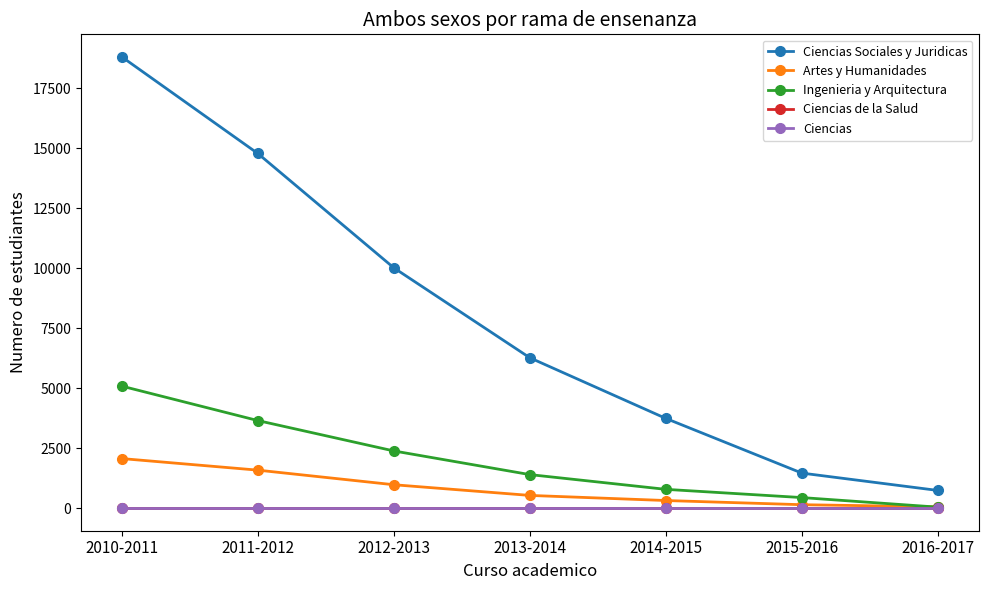

At how many categories does at least one series exceed 17500?

1